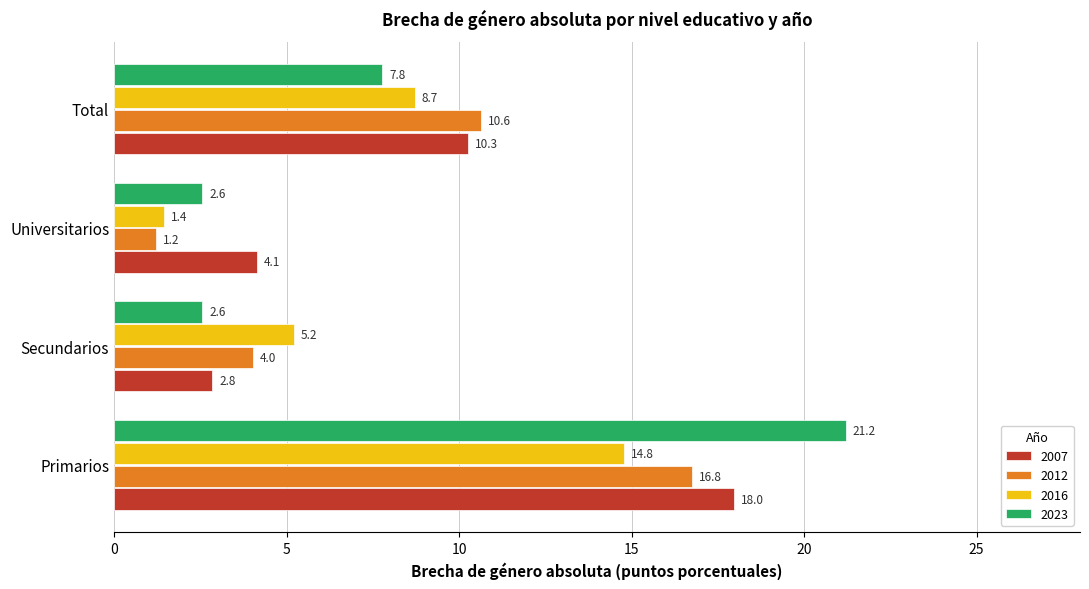

Rank the series by their maximum value, from lowest to highest.

2016, 2012, 2007, 2023